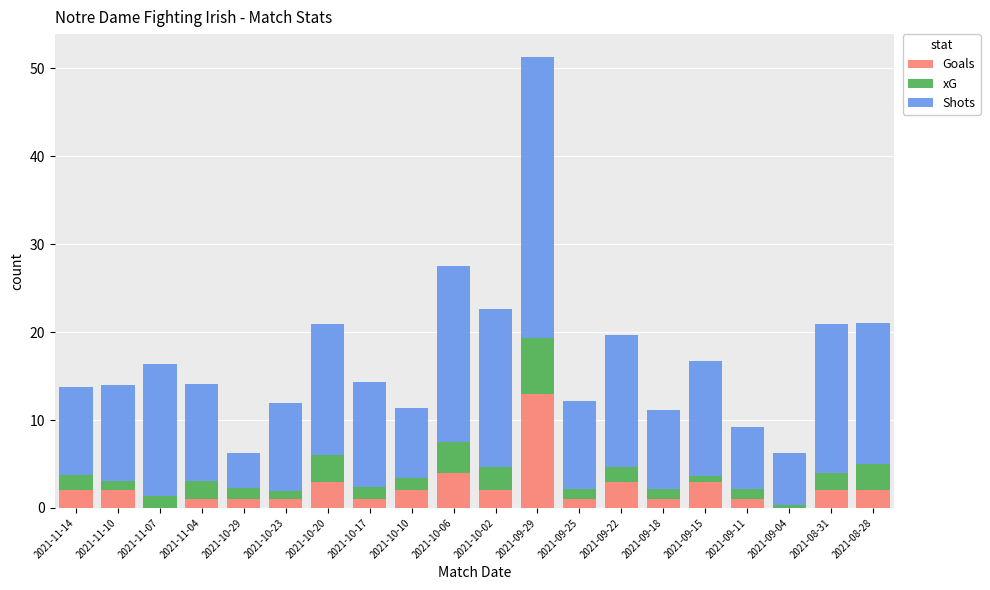

What is the maximum value for Goals?

13.0